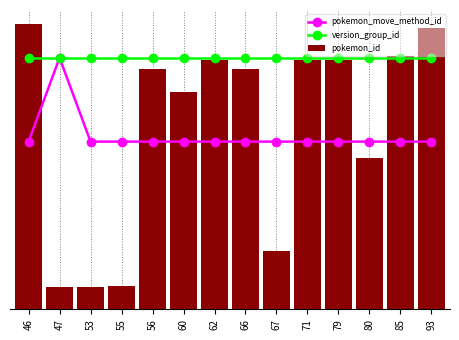

Which category has the lowest value across all series?

47